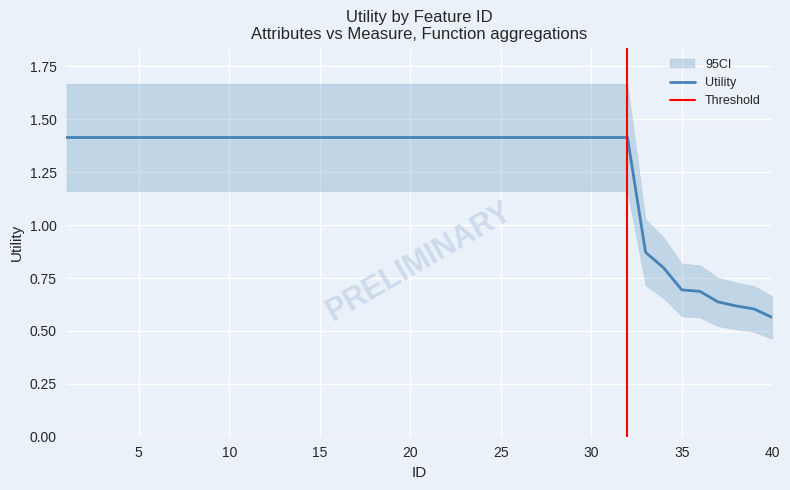

At which label is the value closest to 0?

40